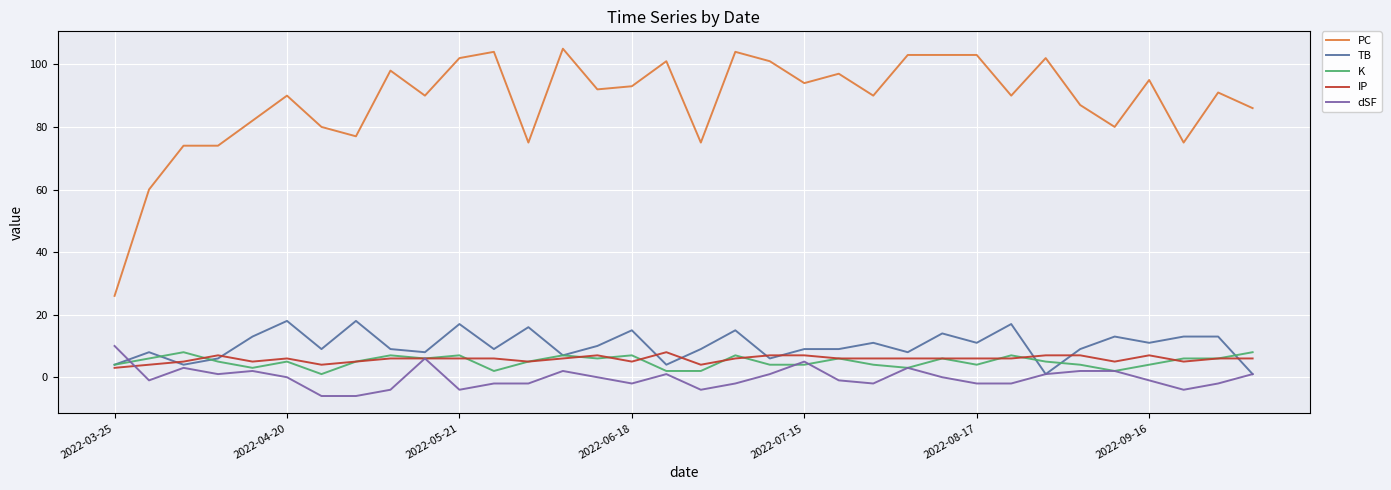

Which series has the largest total across all categories?

PC